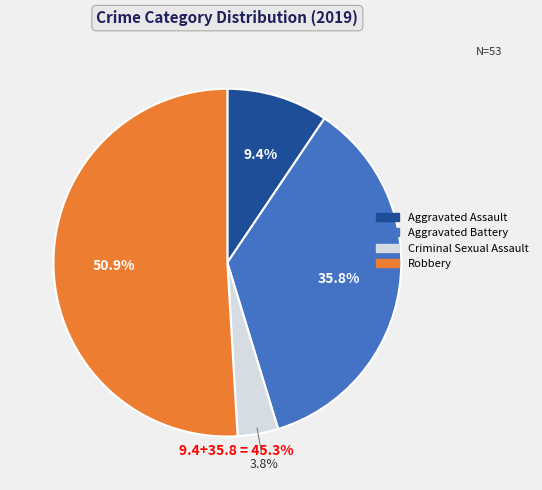

Count the number of slices in the pie.

4